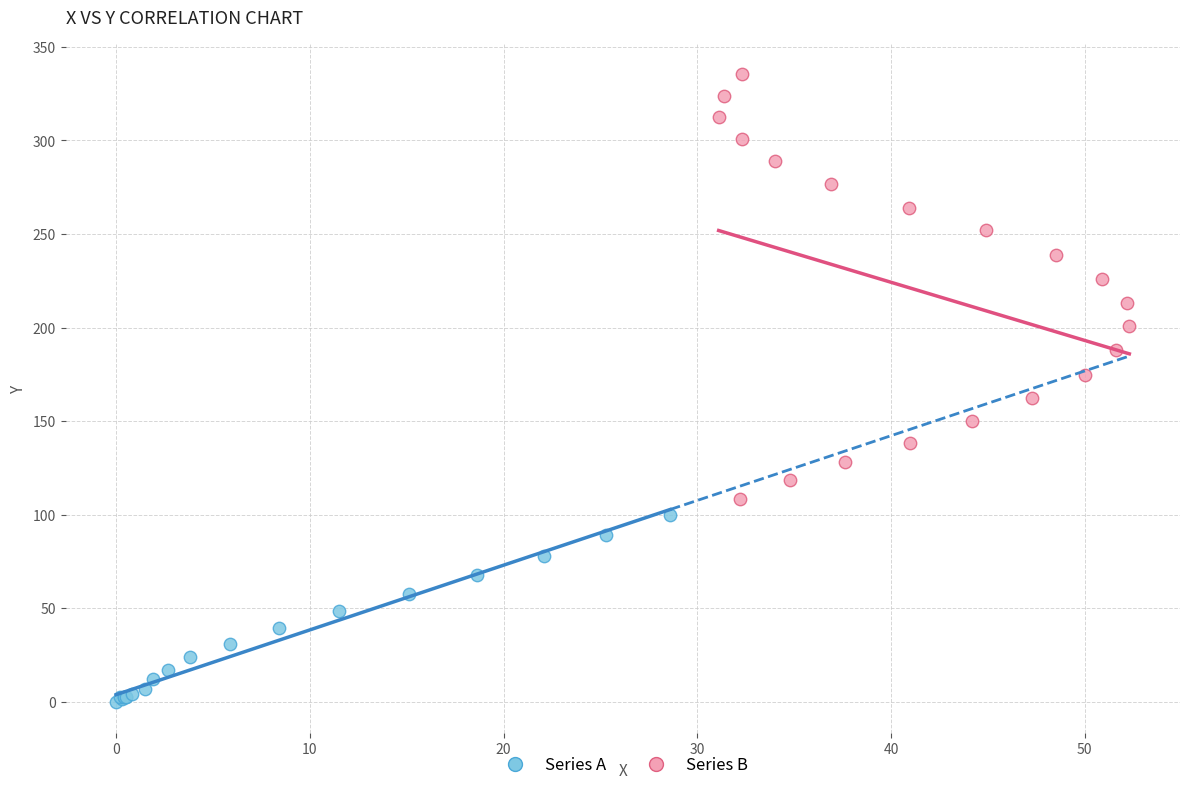

Which series reaches the minimum Y coordinate?

Series A